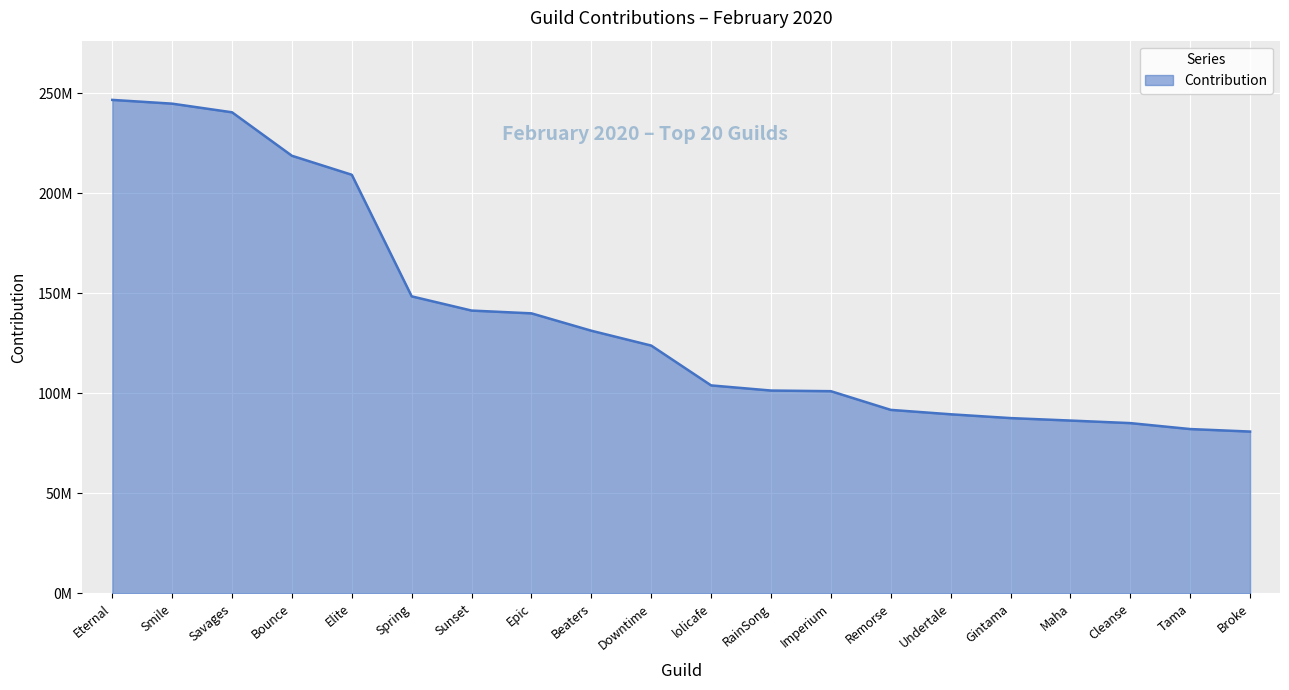

List the labels in order of value, smallest first.

Broke, Tama, Cleanse, Maha, Gintama, Undertale, Remorse, Imperium, RainSong, lolicafe, Downtime, Beaters, Epic, Sunset, Spring, Elite, Bounce, Savages, Smile, Eternal